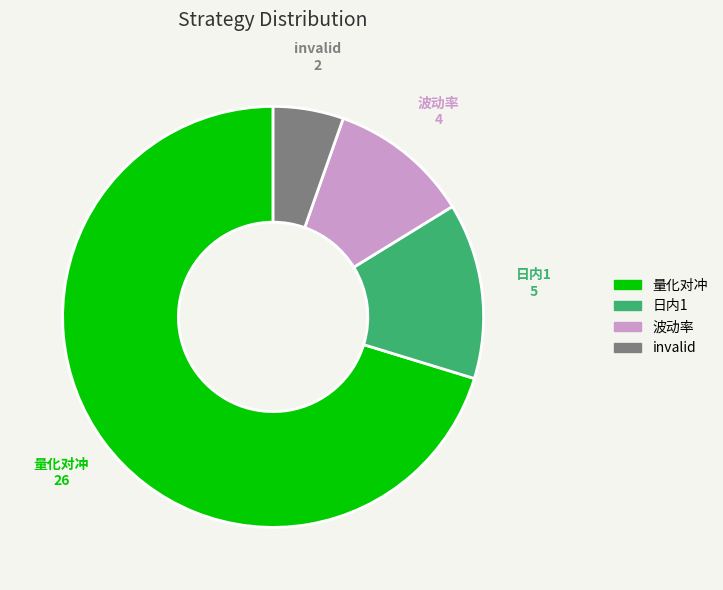

Which category has the biggest portion of the pie?

量化对冲